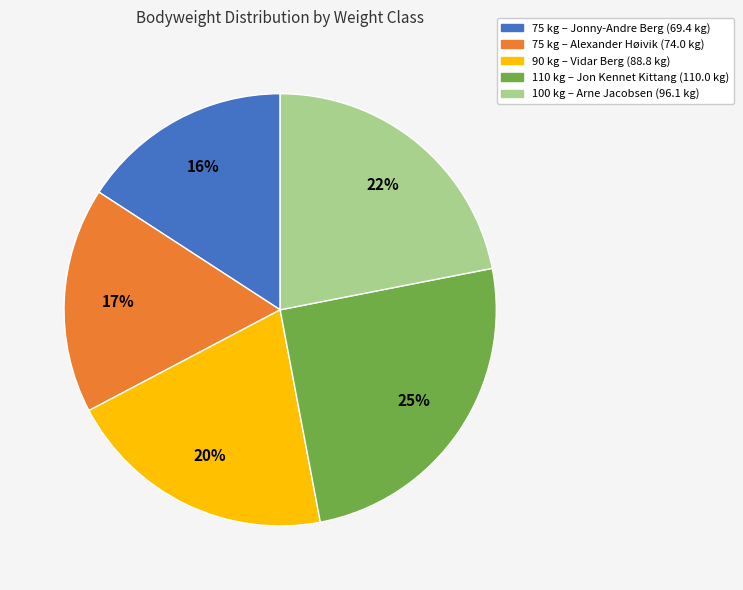

Is there a majority slice in this chart?

No